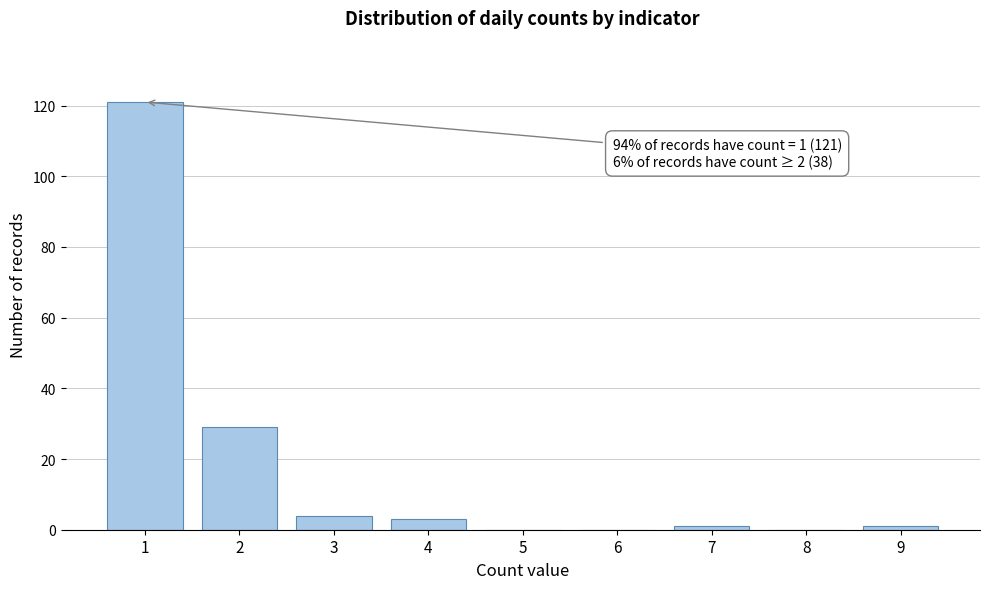

Reading left to right, list all the values displayed in this chart.

1=121	2=29	3=4	4=3	5=0	6=0	7=1	8=0	9=1